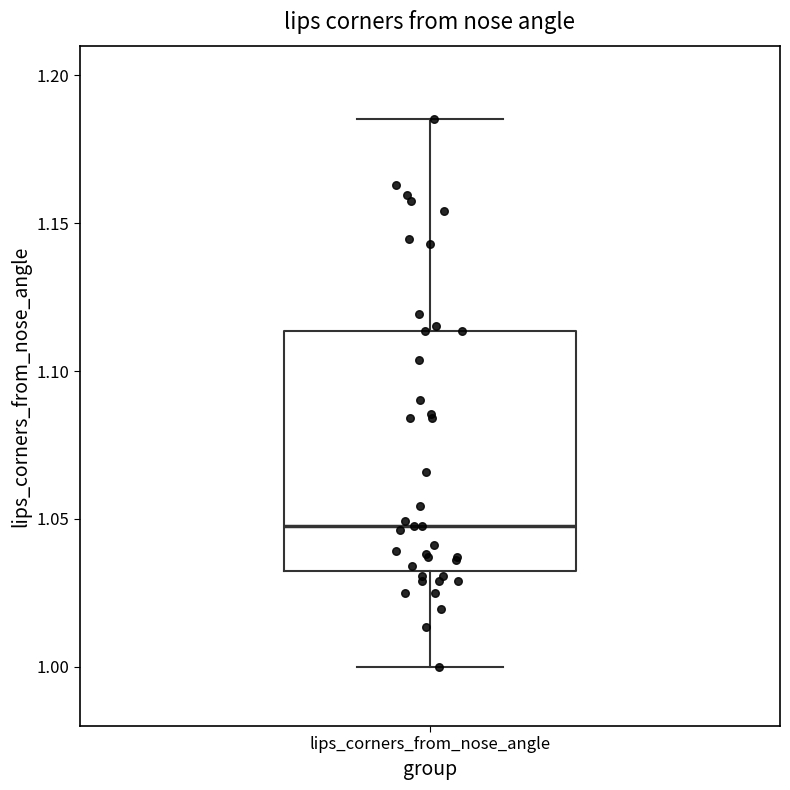

Where is the lower edge of the box for lips_corners_from_nose_angle on the y-axis? The values are not printed on the chart, so give them approximately, as read against the axis.

1.030